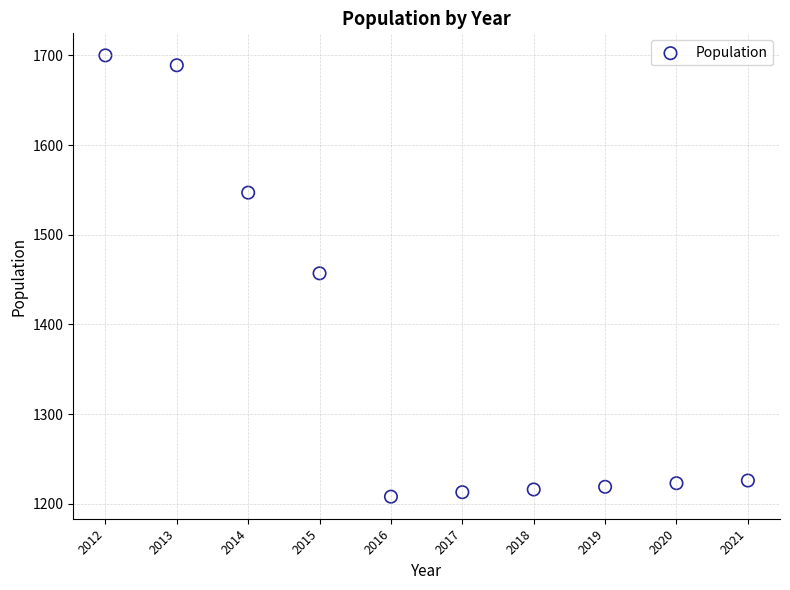

What is the average Y value?

1370